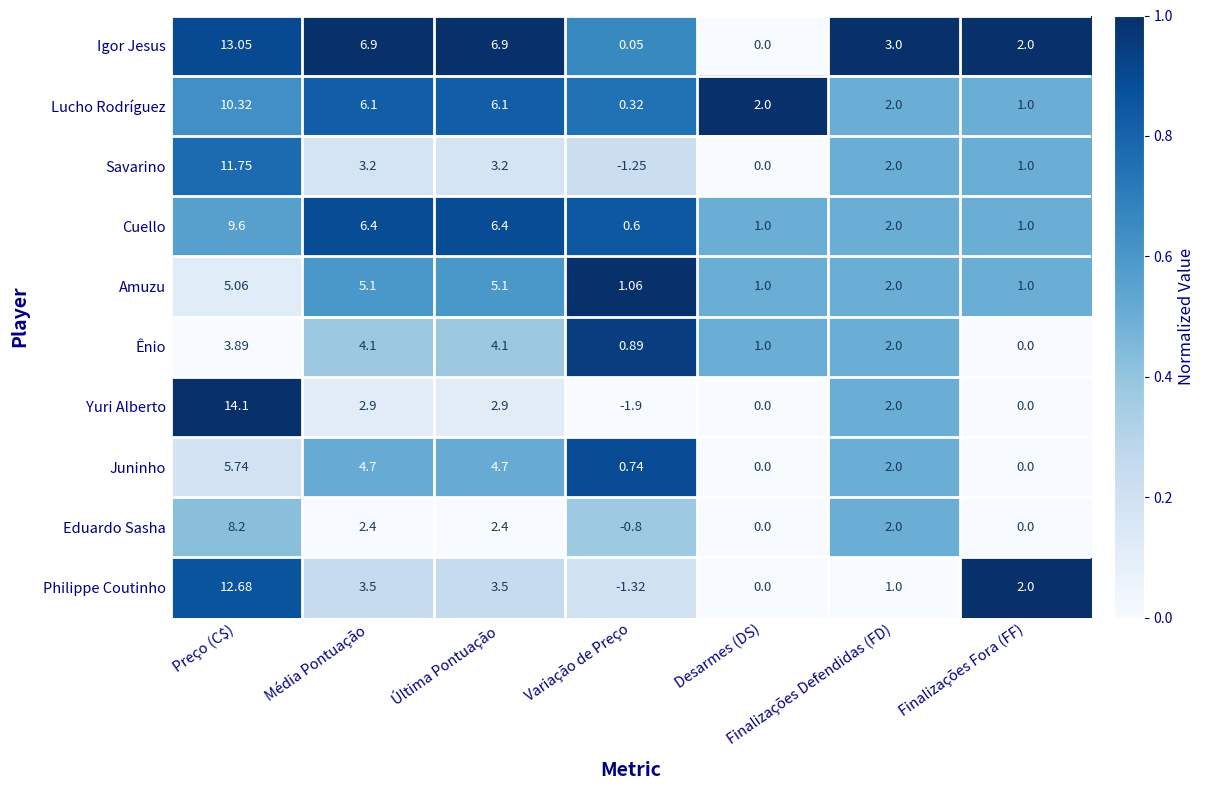

Where does the Amuzu series first go above 2?

Preço (C$)